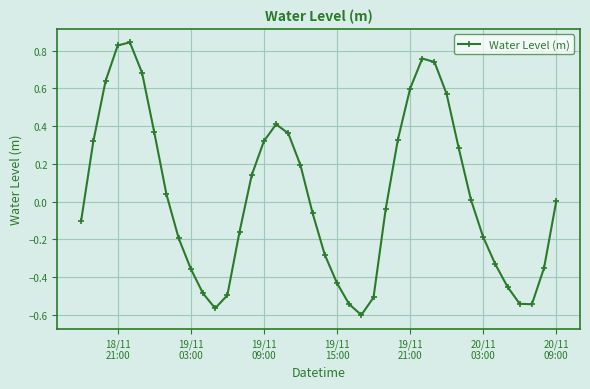

How many interior local peaks (higher than both neighbors) does the data have?

3